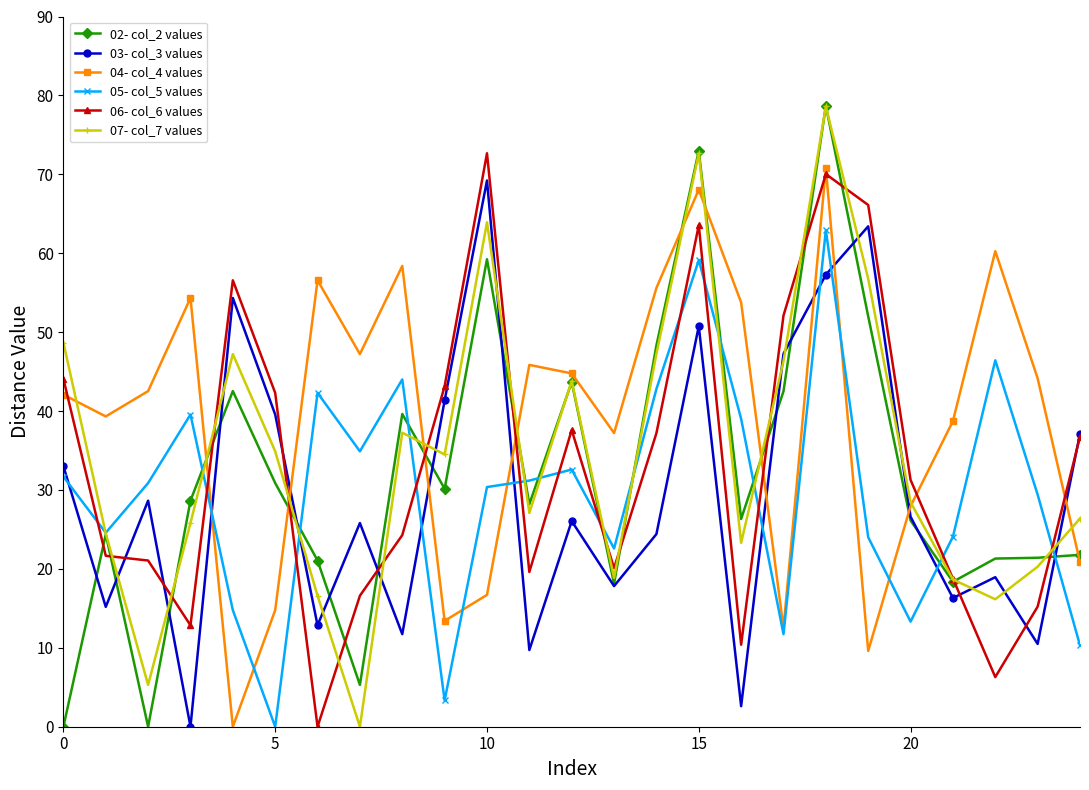

What is the maximum value for 02- col_2 values?

78.7